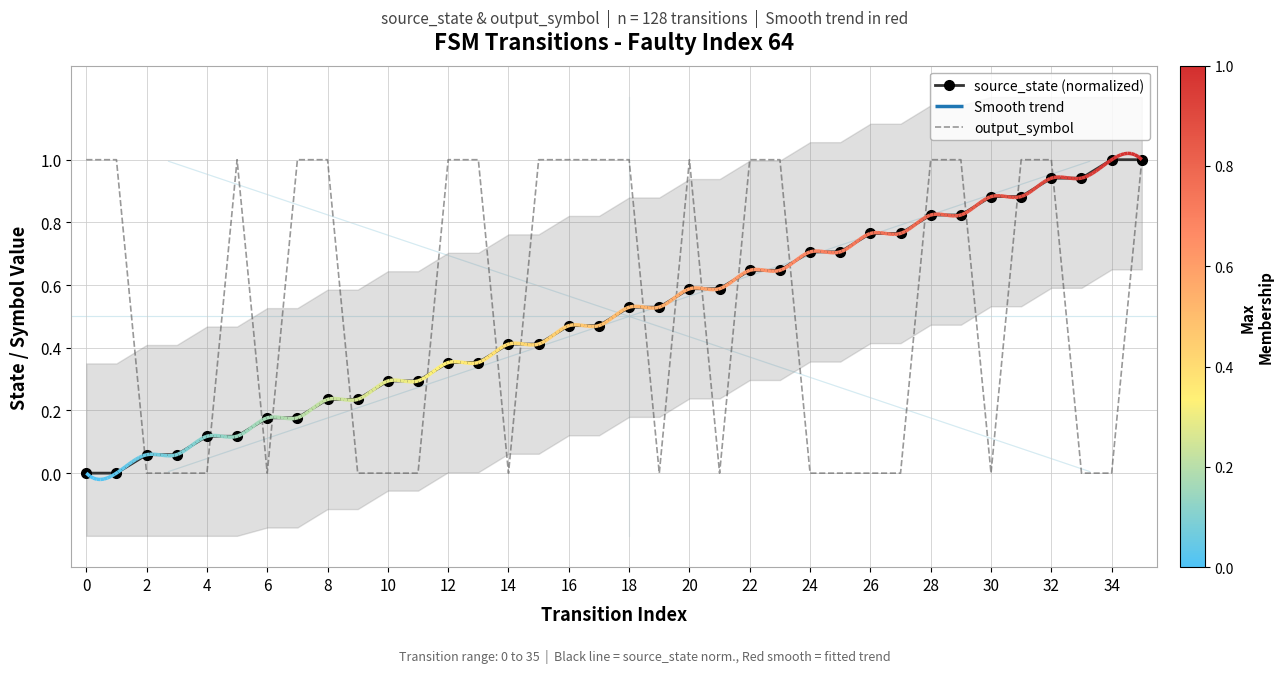

Is it true that source_state (normalized) equals 0.3 at 24?

False